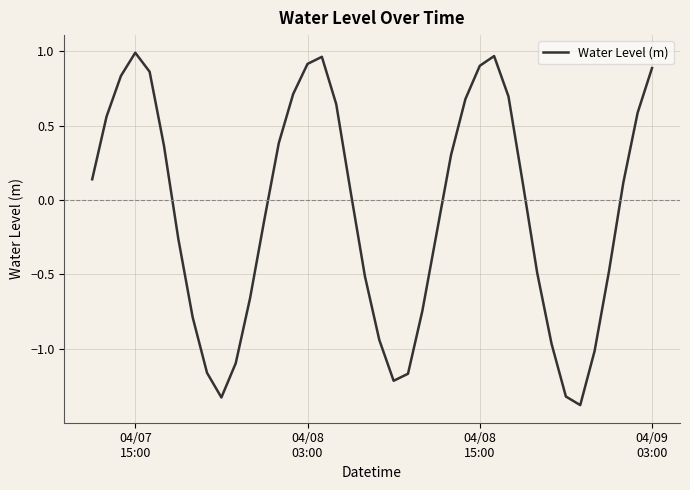

What is the smallest value displayed?

-1.4